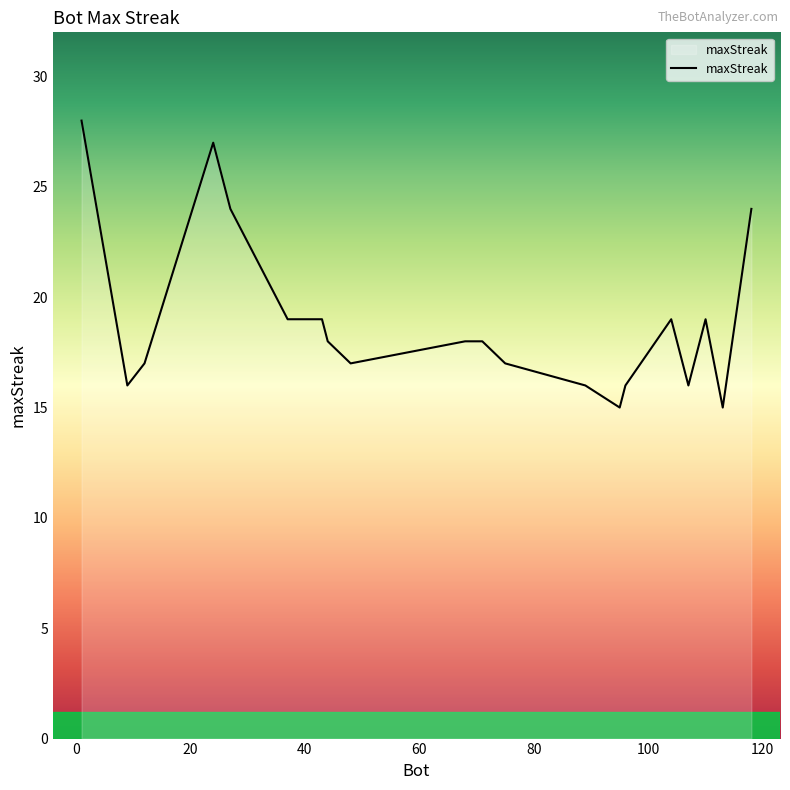

What is the difference between the maximum and minimum values?

13